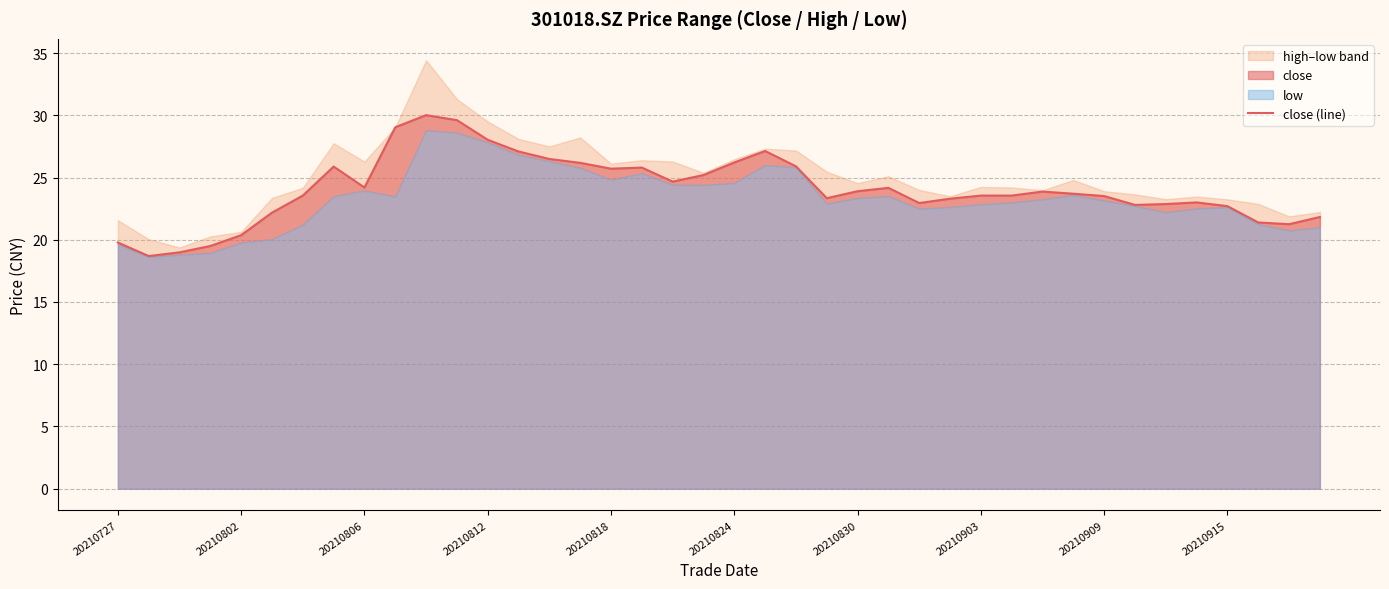

What is the minimum value for close (line)?

18.7